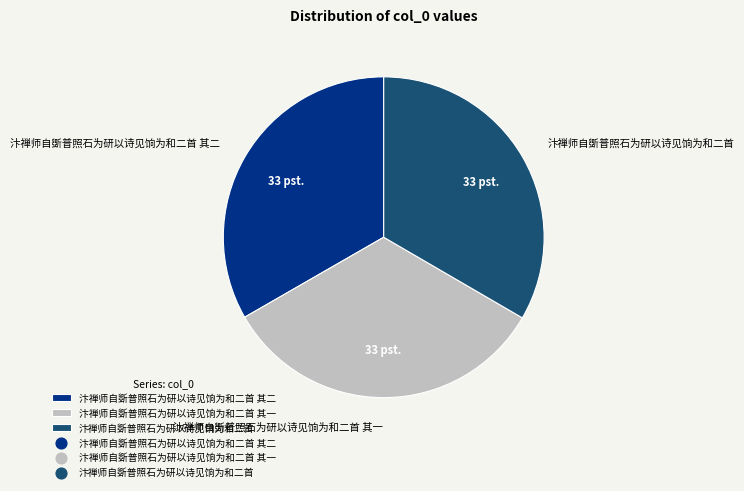

Is it true that 汴禅师自斲普照石为研以诗见饷为和二首 其一 is 33% of the pie?

True